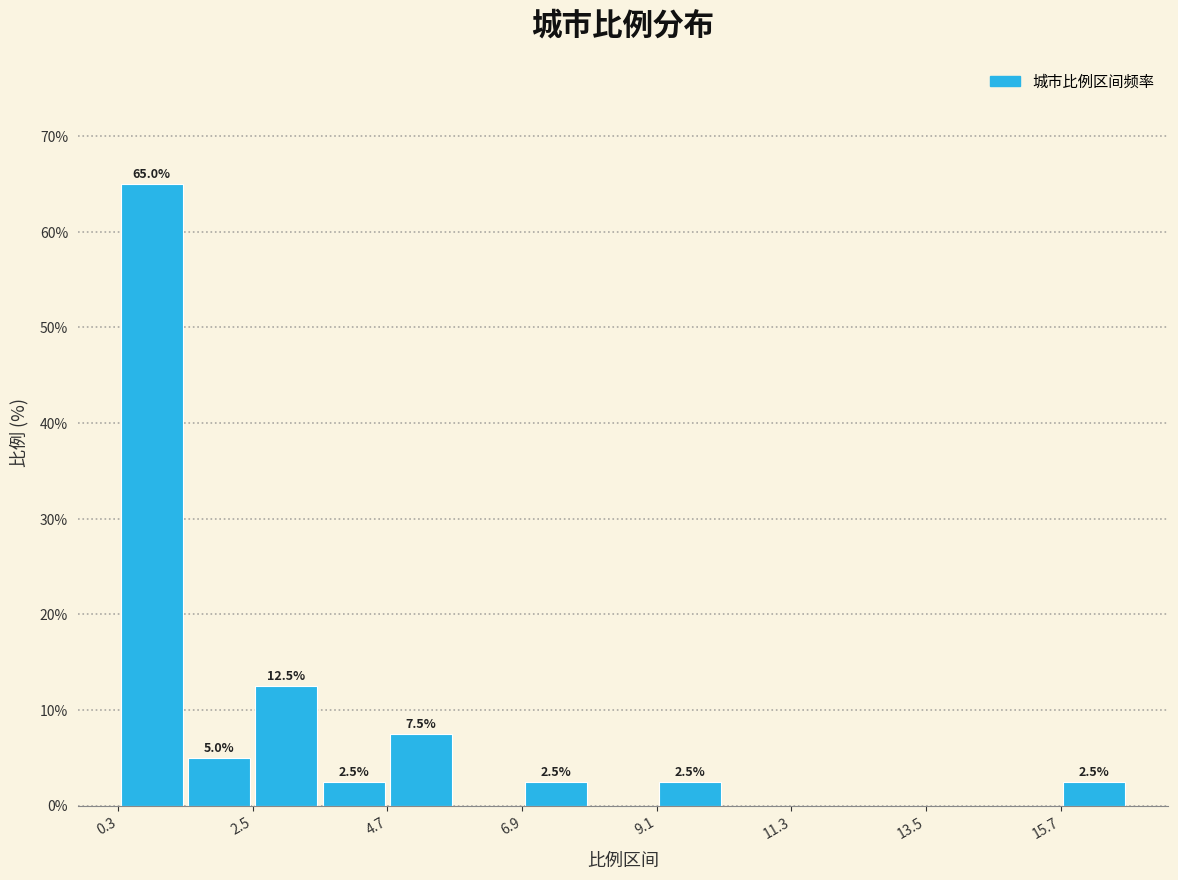

Around what value on the x-axis is the tallest bar? Give the approximate position of its centre, as read against the axis.

1.0